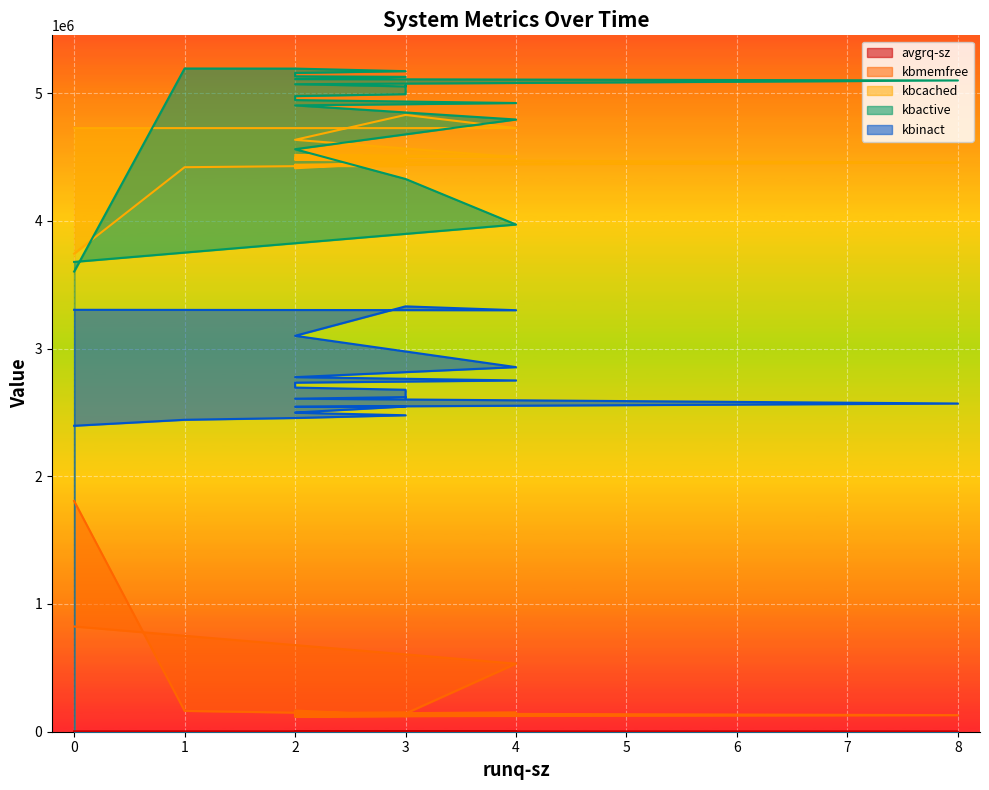

The value of kbmemfree at 2 is 120548.0. True or false?

True